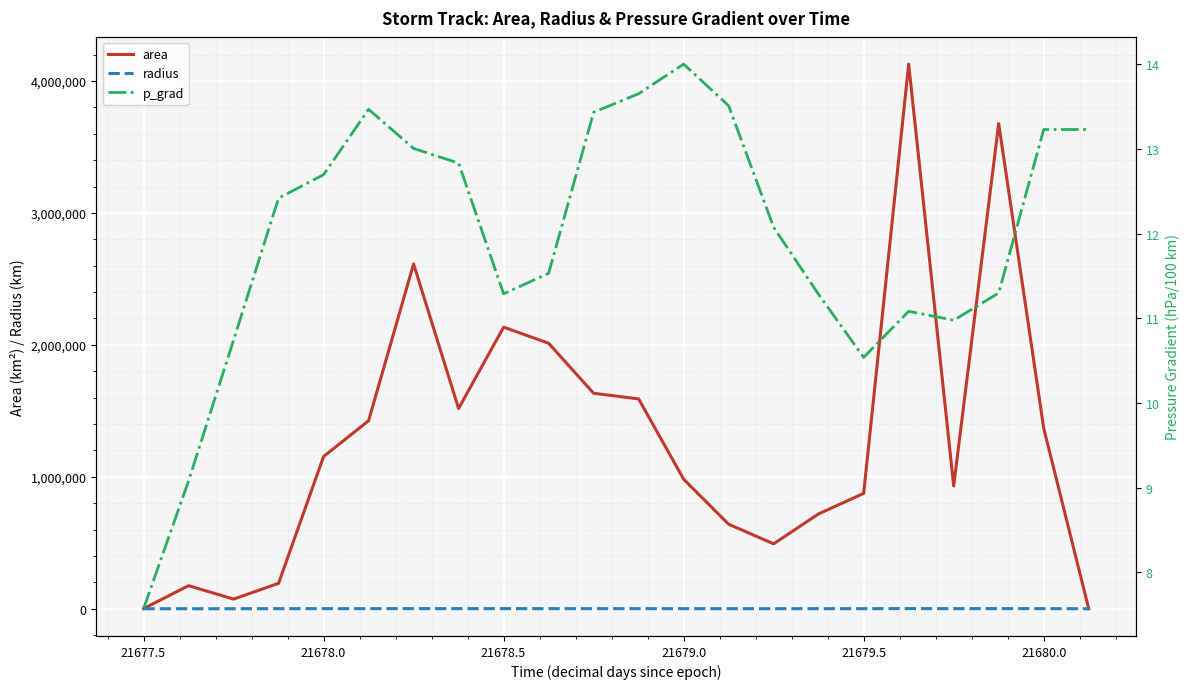

What is the maximum value for area?

4128125.0